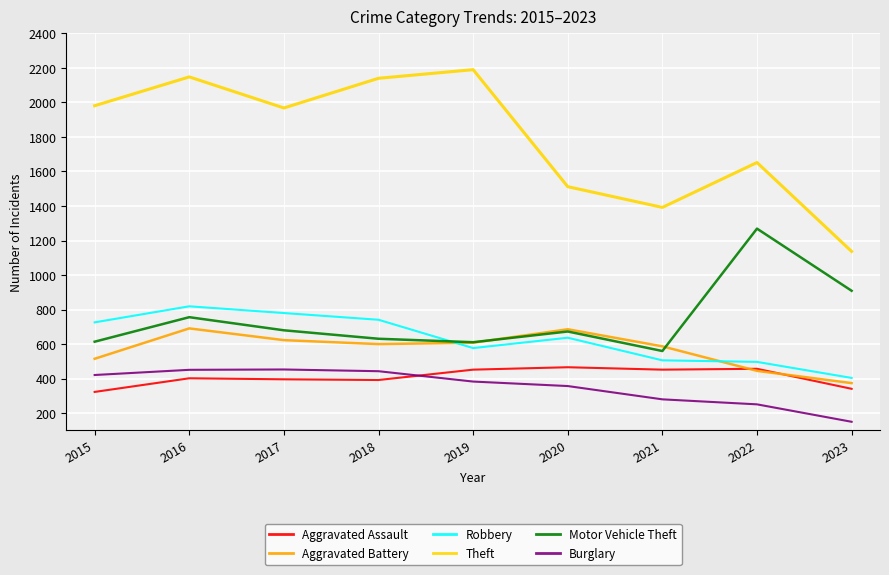

True or false: Aggravated Assault and Robbery cross at least once.

False